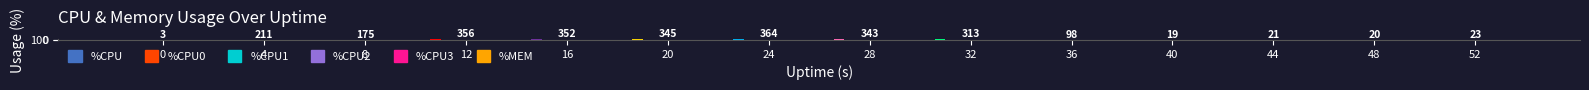

What is the difference between the second highest and minimum values in the %MEM series?

11.4